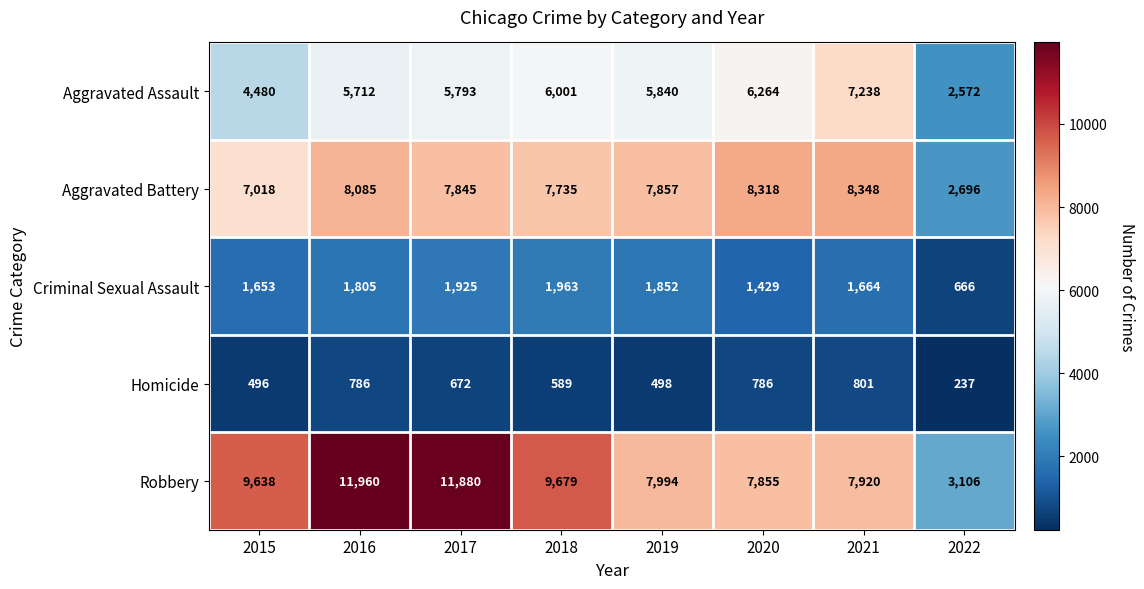

What is the difference between the highest and lowest values at 2016?

11174